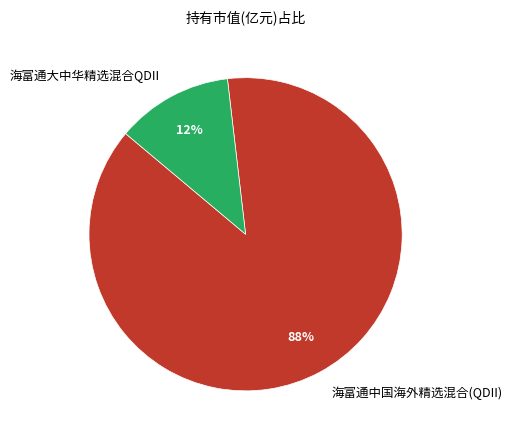

Is there any slice that represents more than half of the pie?

Yes